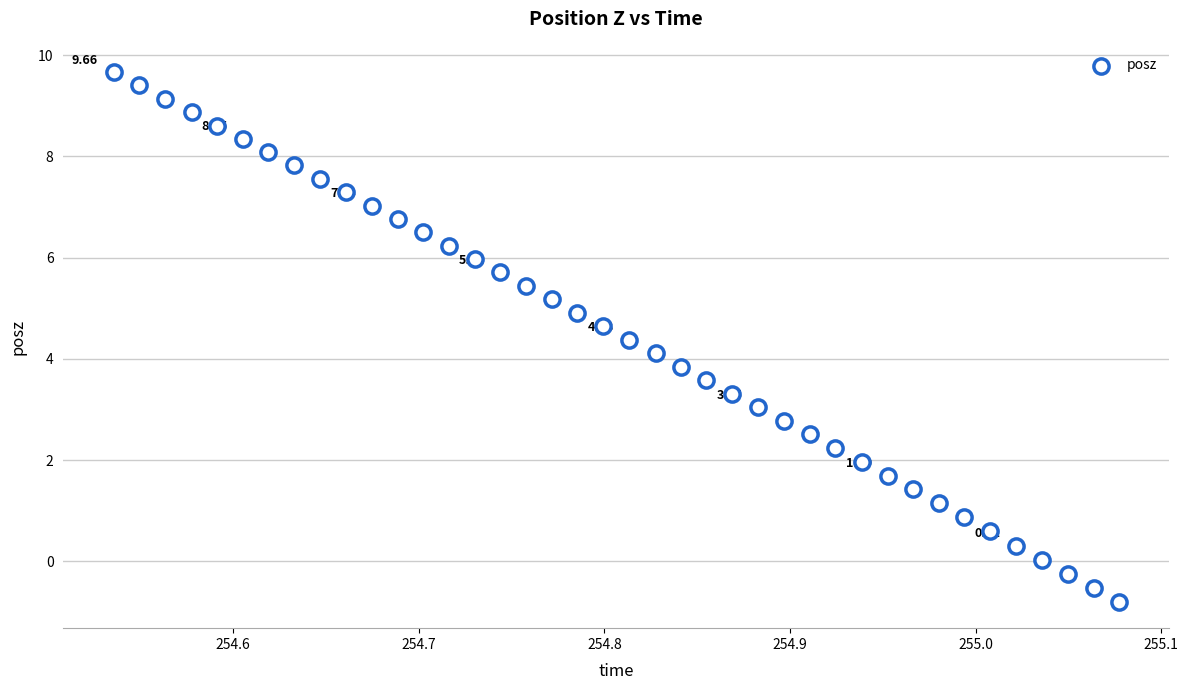

What is the range of Y values (max minus min)?

10.5